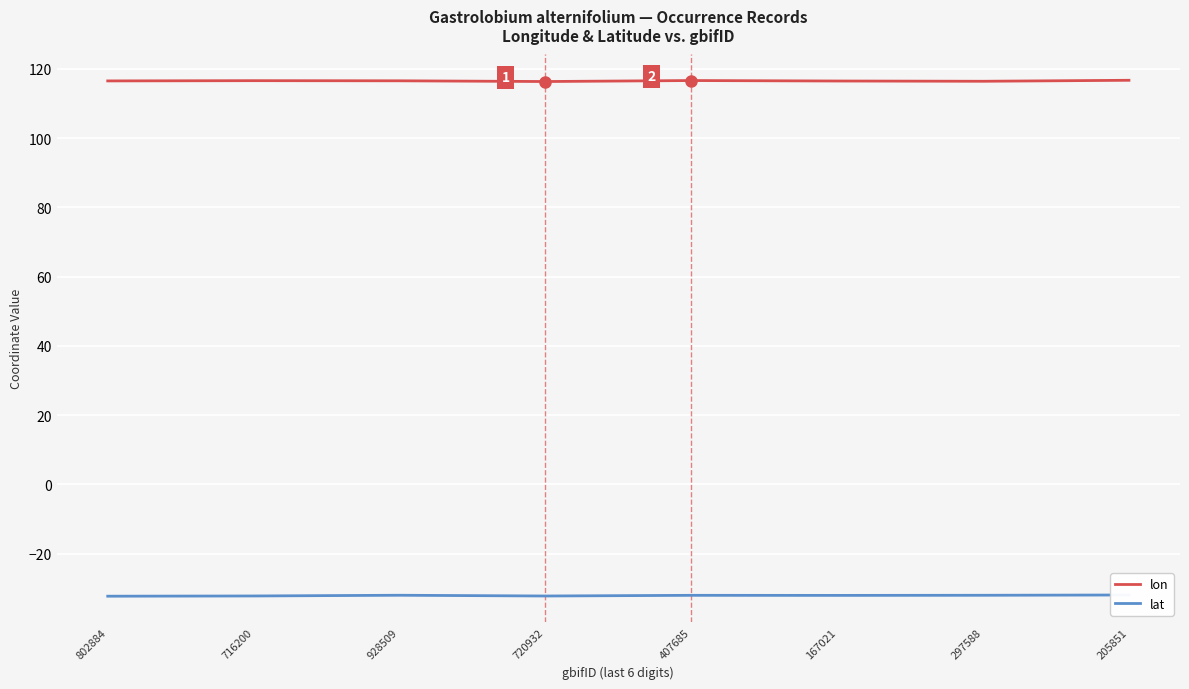

Reading left to right, what are all the values shown in this chart?

lon: 802884=116.5	716200=116.6	928509=116.5	720932=116.3	407685=116.6	167021=116.5	297588=116.4	205851=116.7
lat: 802884=-32.3	716200=-32.2	928509=-32.0	720932=-32.2	407685=-32.0	167021=-32.0	297588=-32.0	205851=-31.9